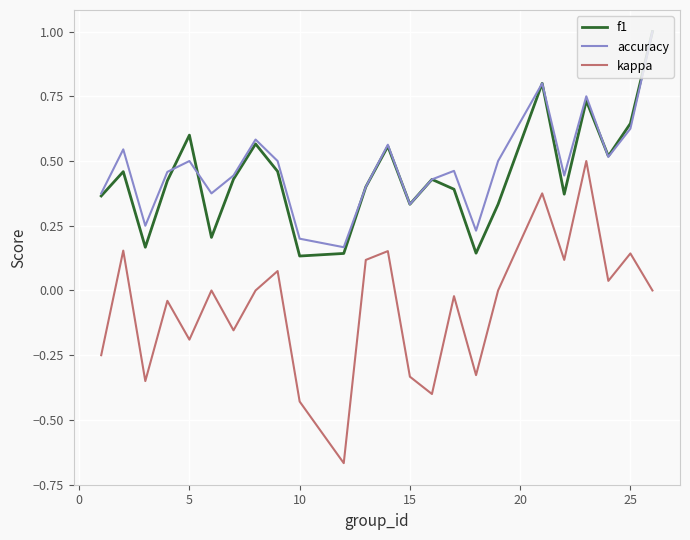

What is the difference between the maximum and minimum values in the f1 series?

0.9